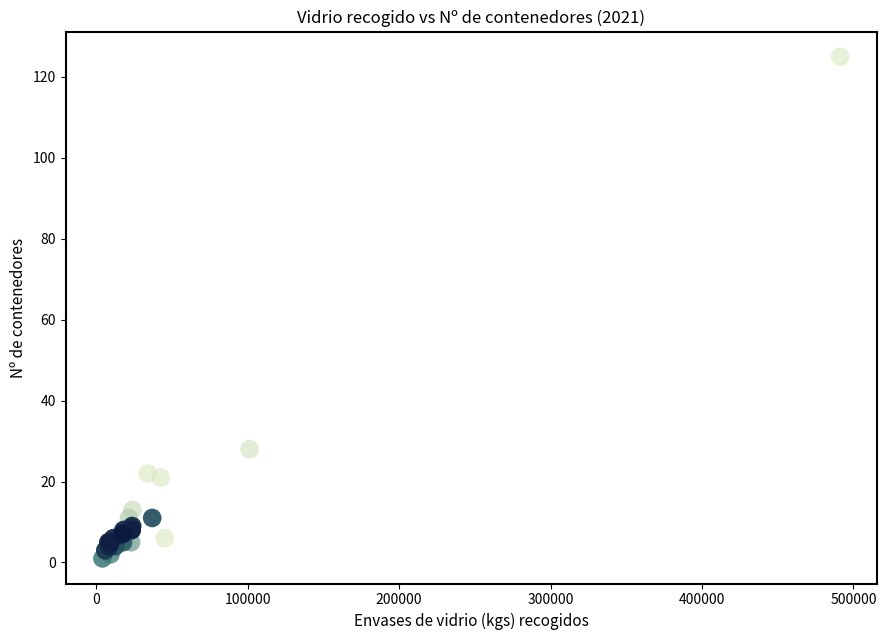

What Y value in the scatter plot is closest to 63?

28